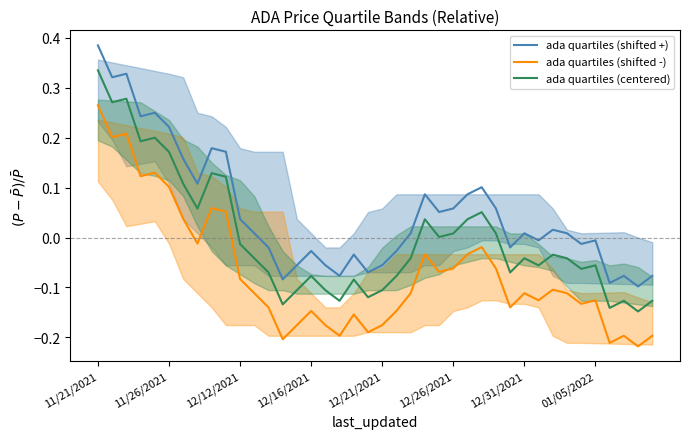

True or false: ada quartiles (shifted +) and ada quartiles (centered) intersect in this chart.

False